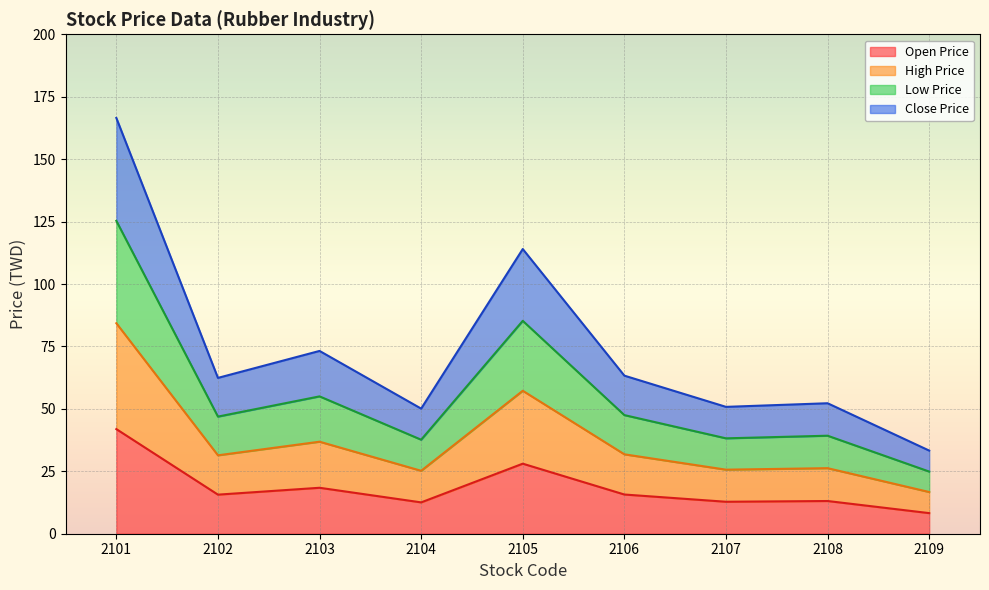

Which label corresponds to the smallest value in the chart?

2109